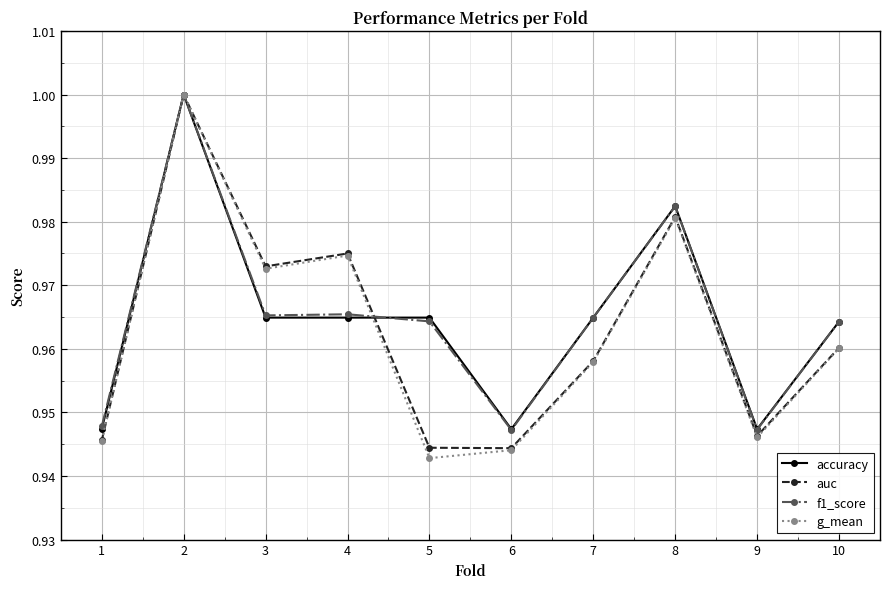

Is the value of auc at 2 greater than the value of f1_score at 6?

Yes